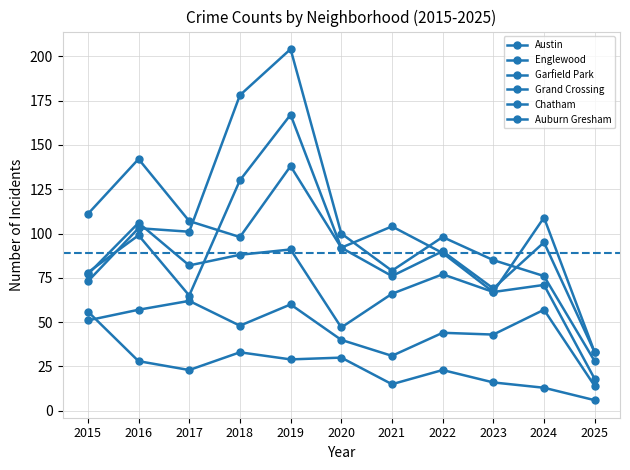

How many distinct data groups are displayed?

6